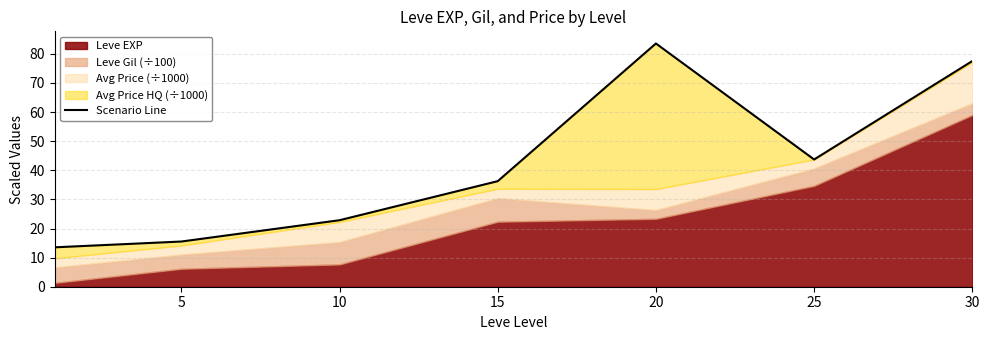

Does the chart display data point markers on the line(s)?

No